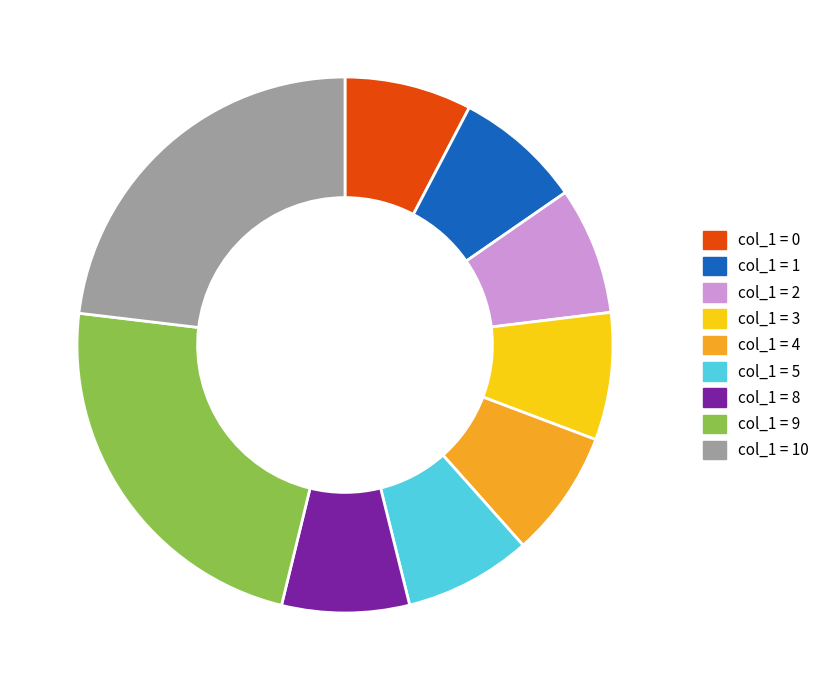

How many segments does this pie chart have?

9